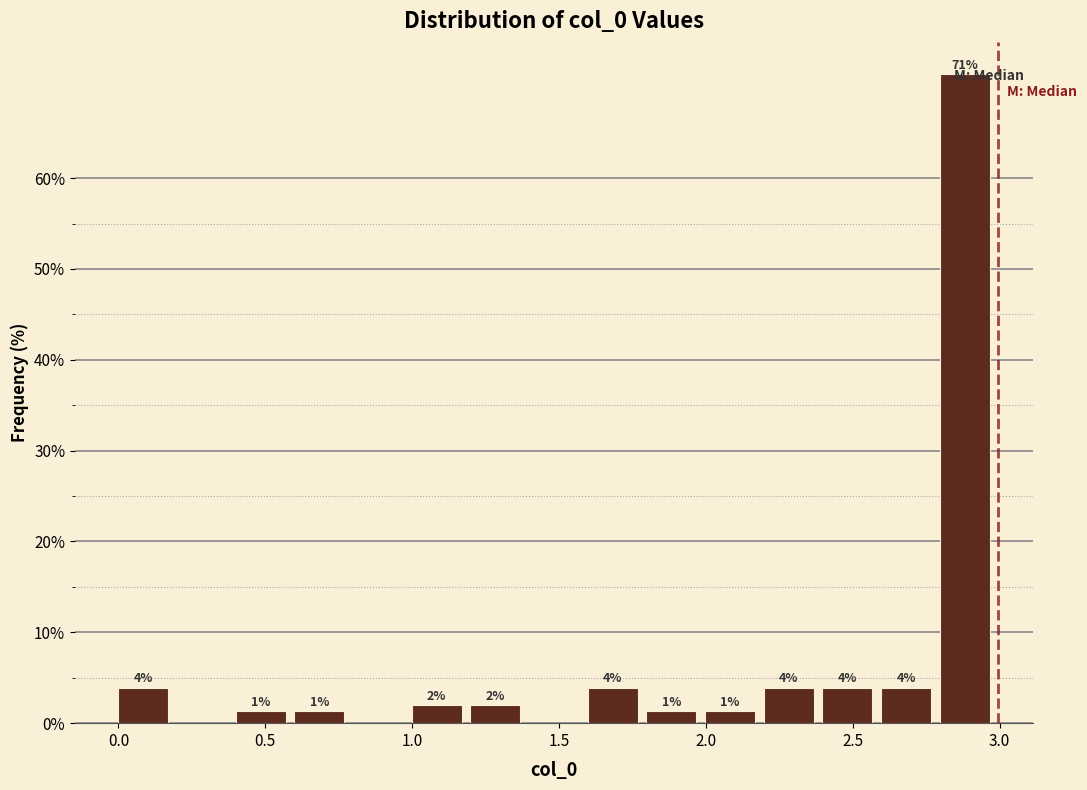

Around what value on the x-axis is the tallest bar? Give the approximate position of its centre, as read against the axis.

2.90